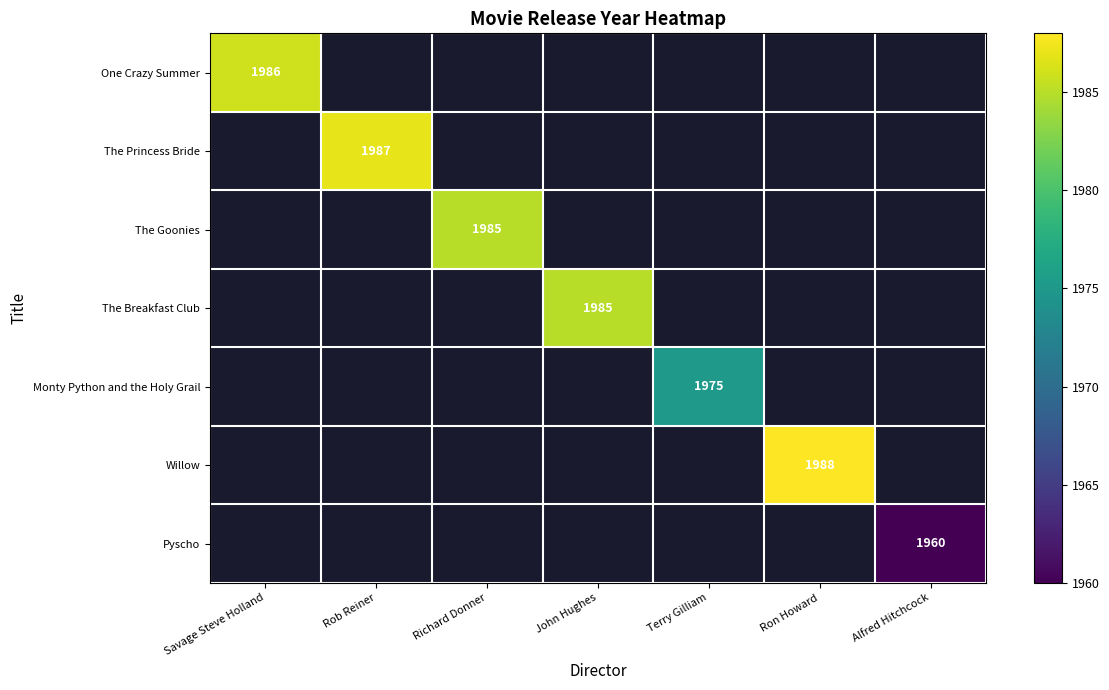

How many series are shown in this chart?

7